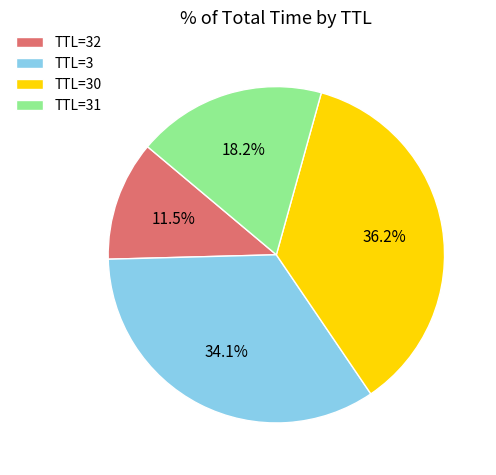

Which has a higher value, TTL=30 or TTL=3?

TTL=30